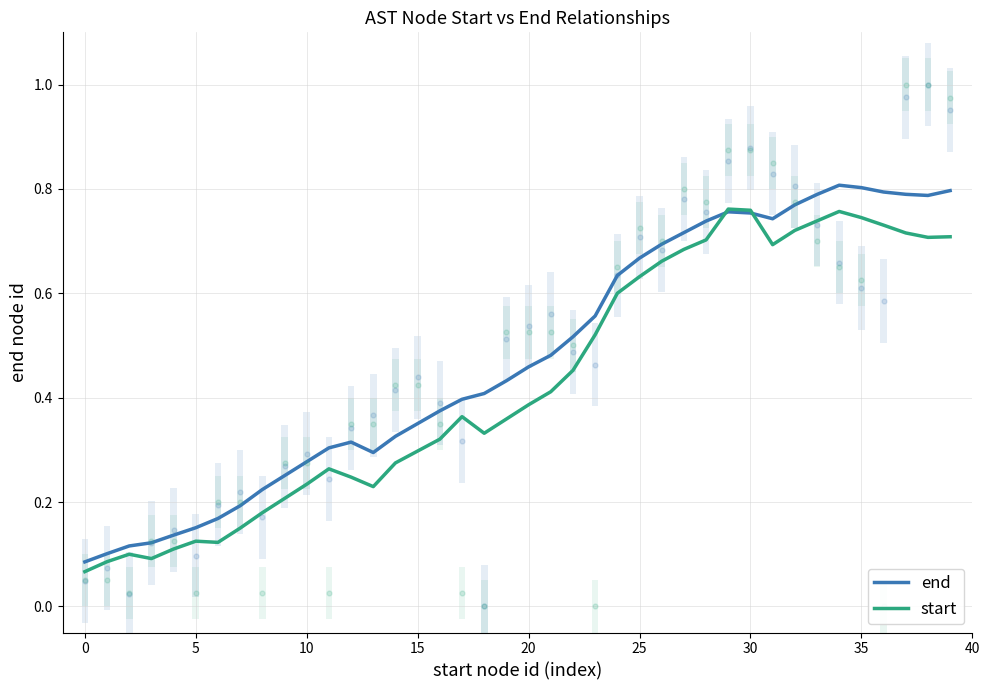

What are all the series names shown in the legend?

end, start